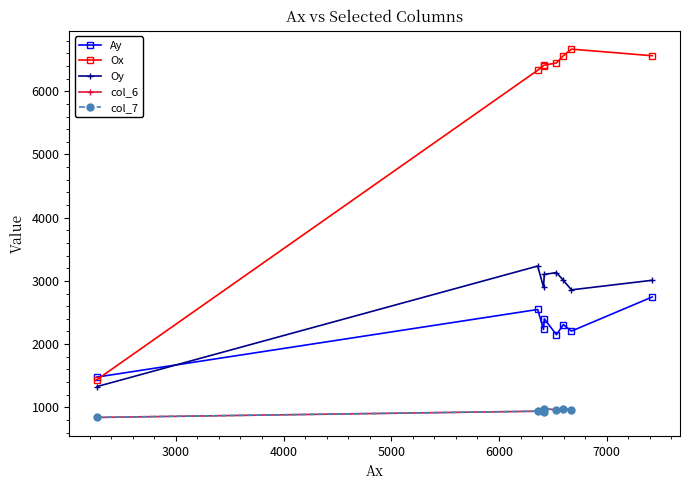

Is it true that the value at 4 is 3043?

False